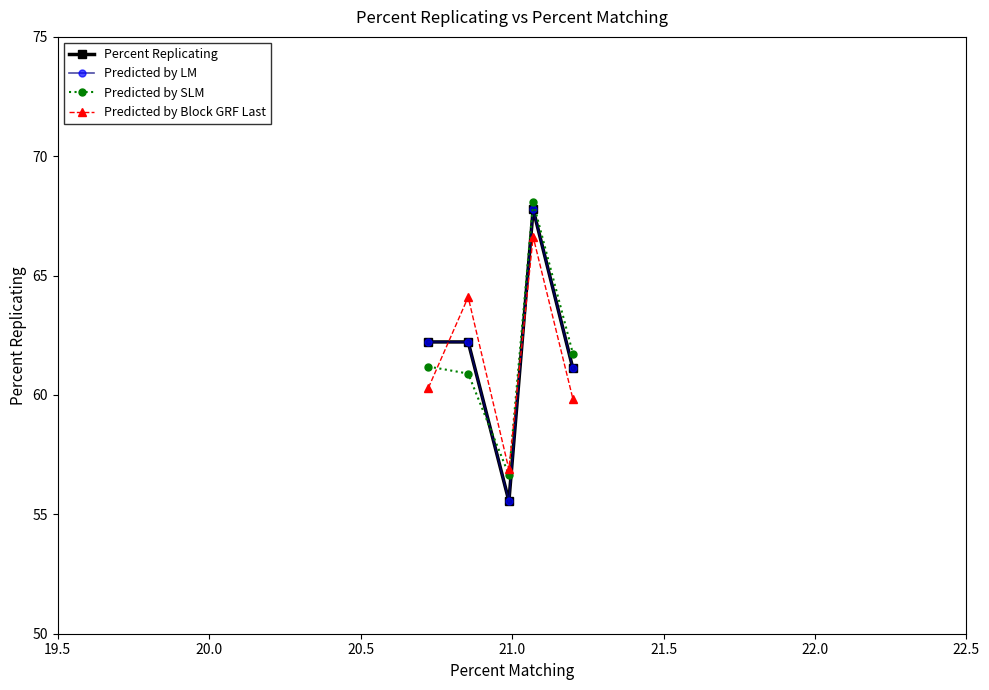

What is the minimum value for Percent Replicating?

55.6